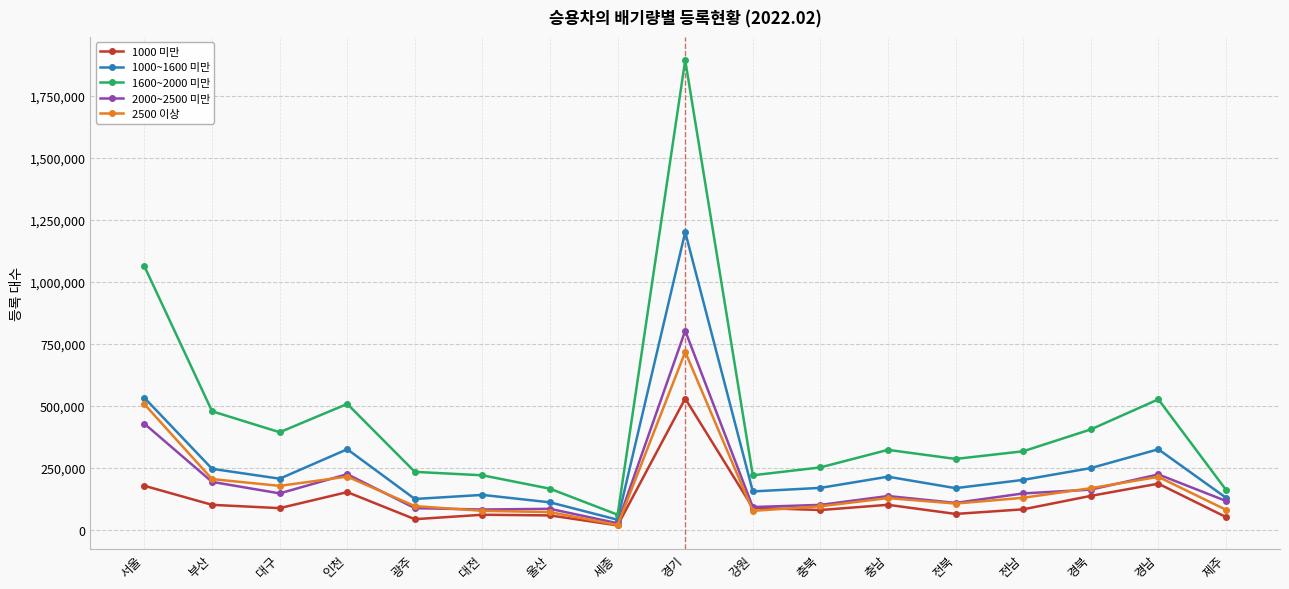

Where is the first local maximum for 2000~2500 미만?

인천